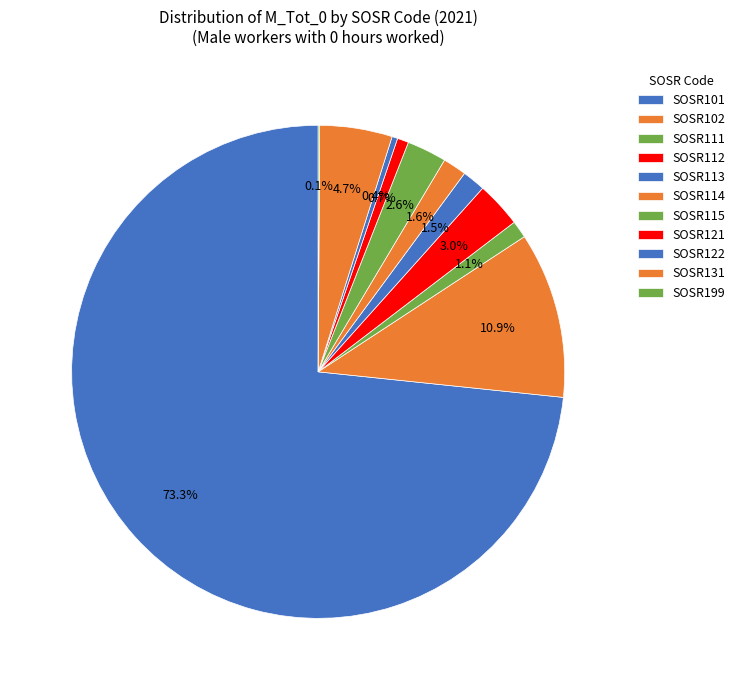

How many slices are in this pie chart?

11